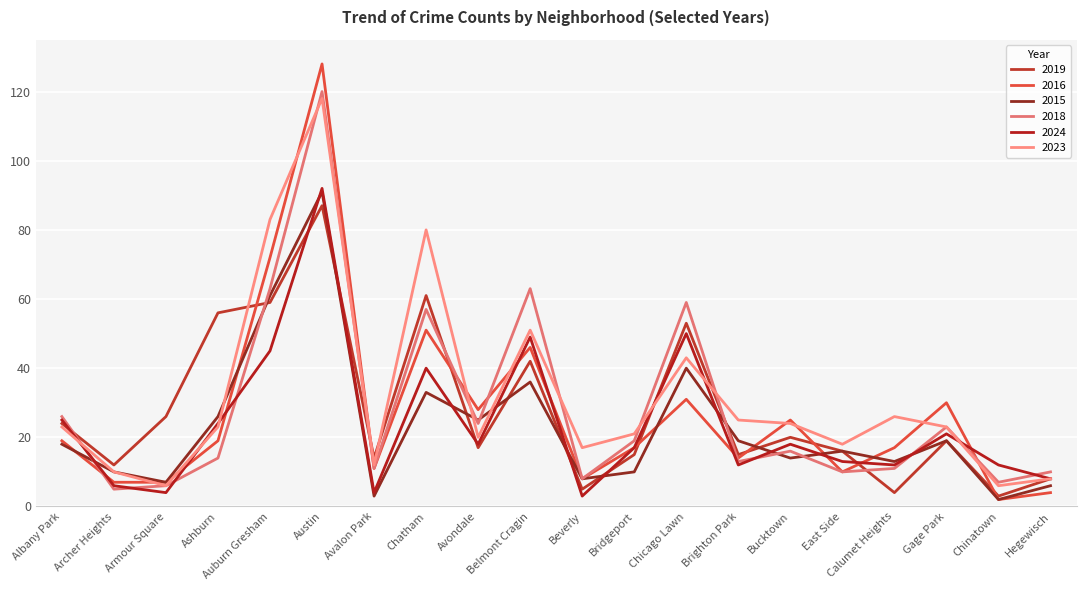

Which series has the largest total across all categories?

2023